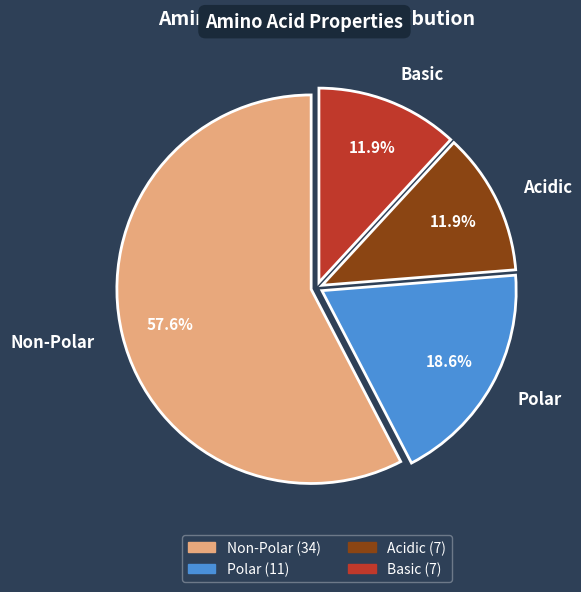

Which slice represents more than half of the pie?

Non-Polar